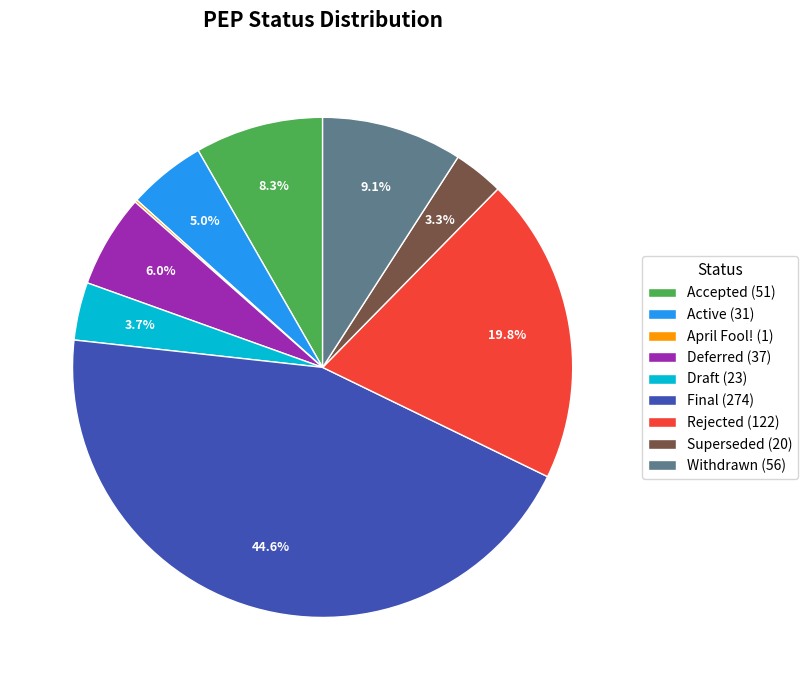

Is it true that Final is 45% of the pie?

True